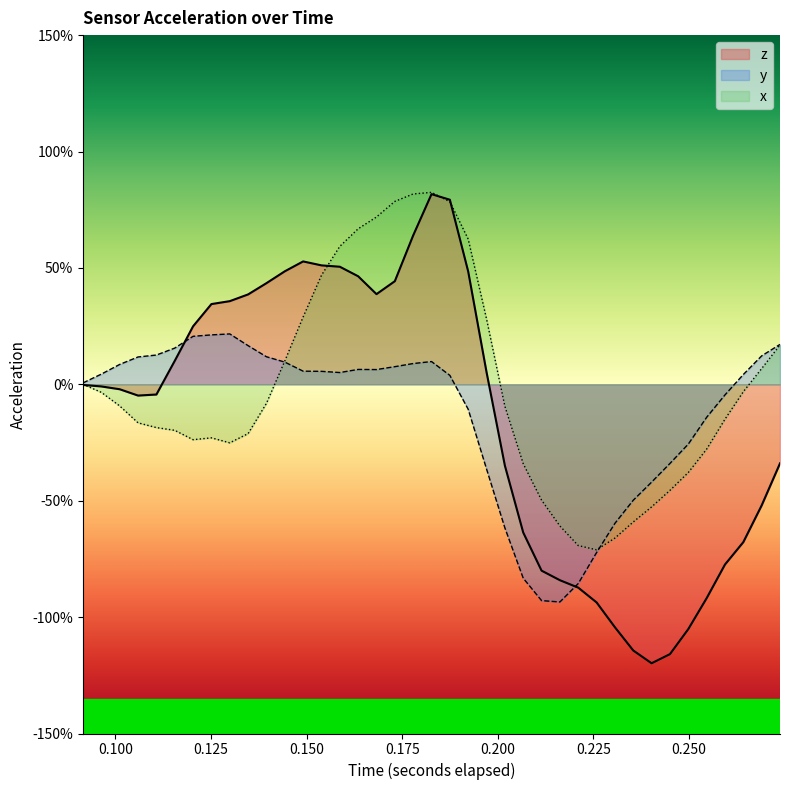

What are all the series names shown in the legend?

z, y, x